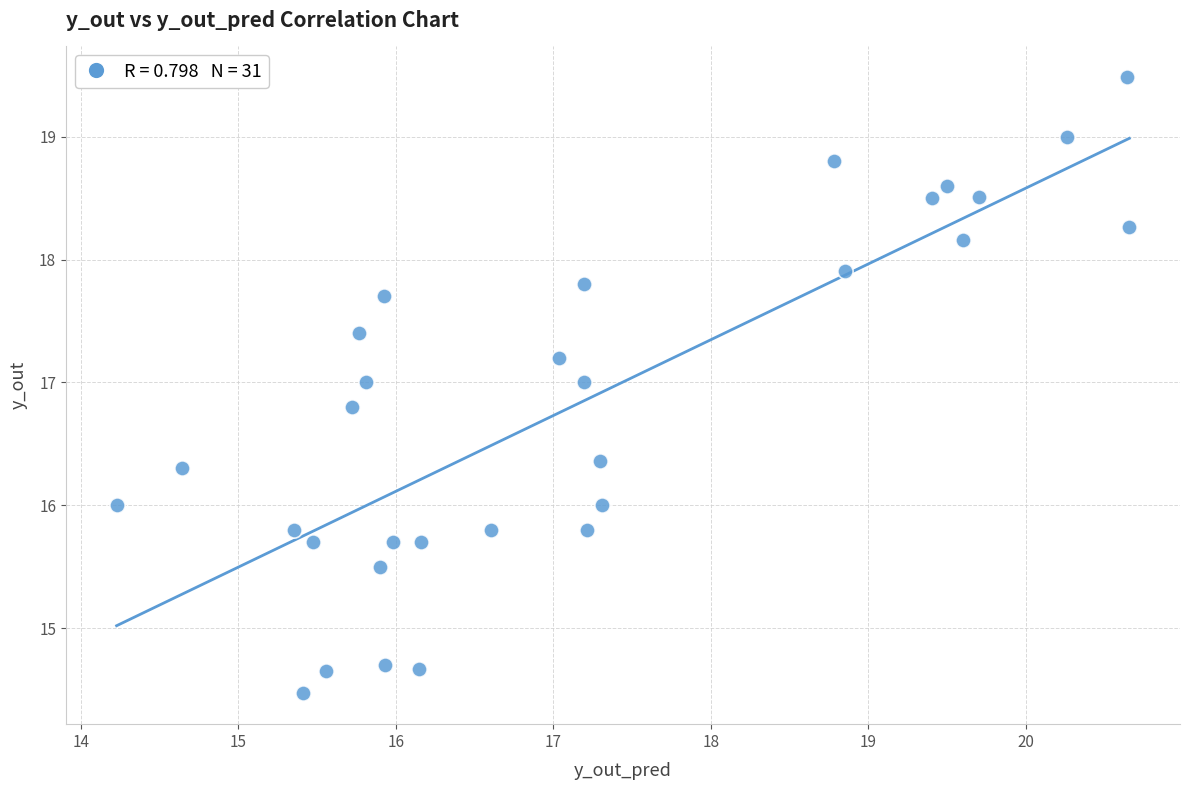

What is the range of Y values (max minus min)?

5.0